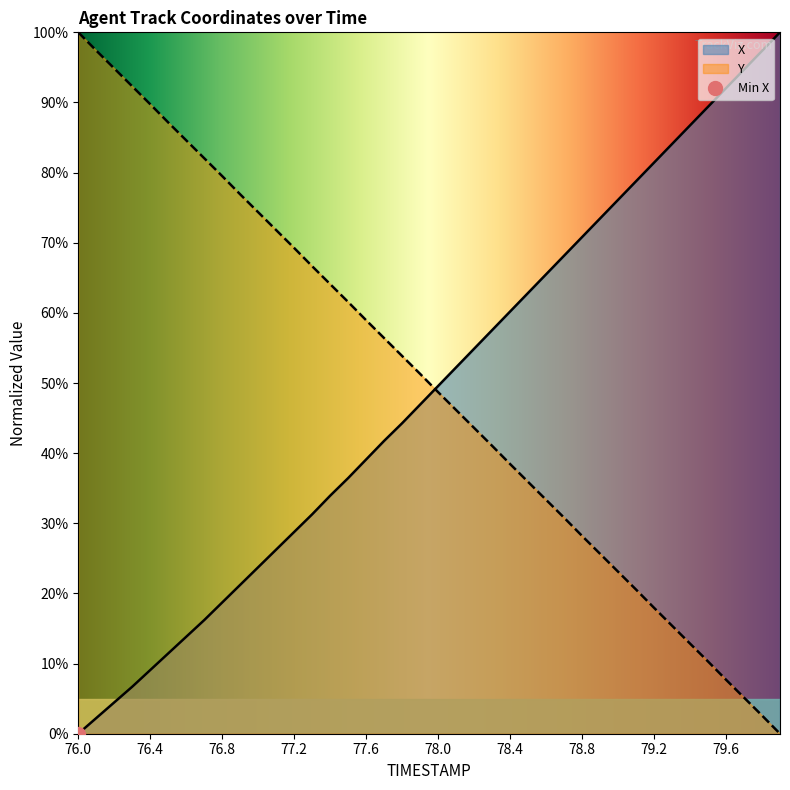

Which category has the lowest value in the X series?

76.0